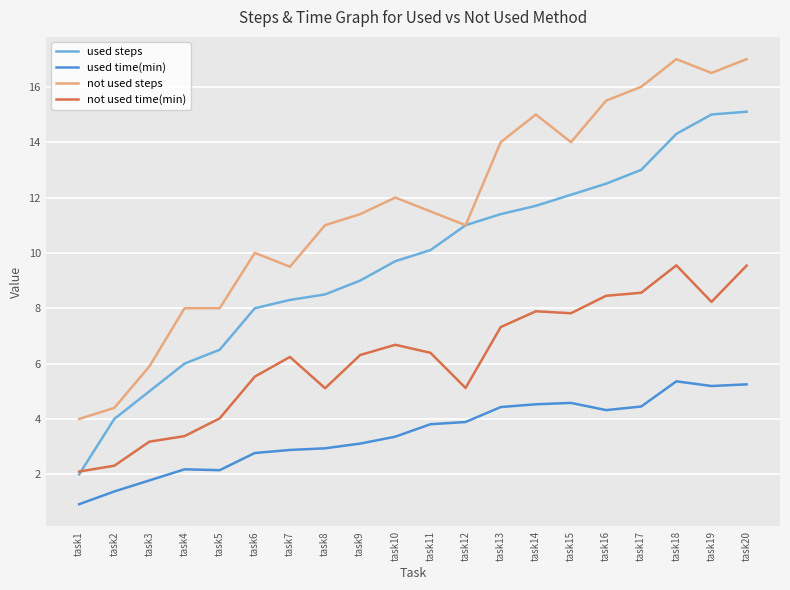

What is the spread (max minus min) of values at task11?

7.7